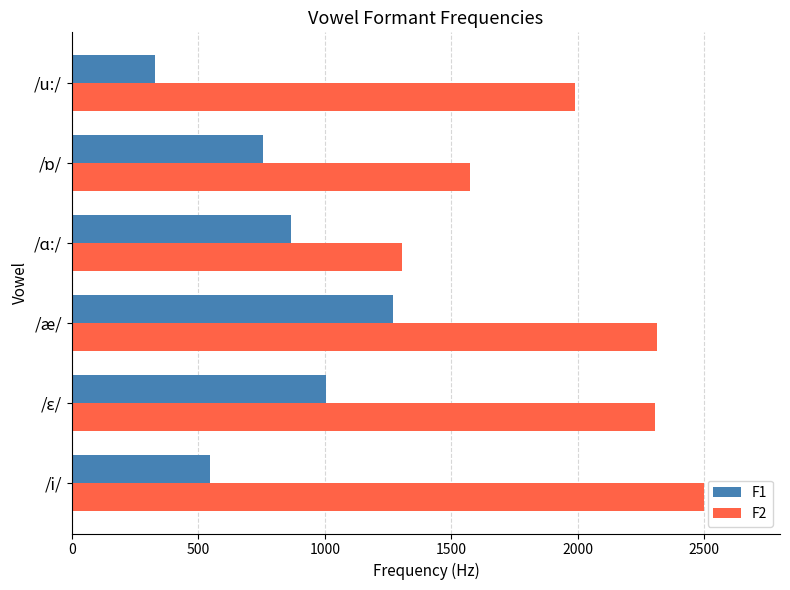

How many data points in F1 are above 865?

3